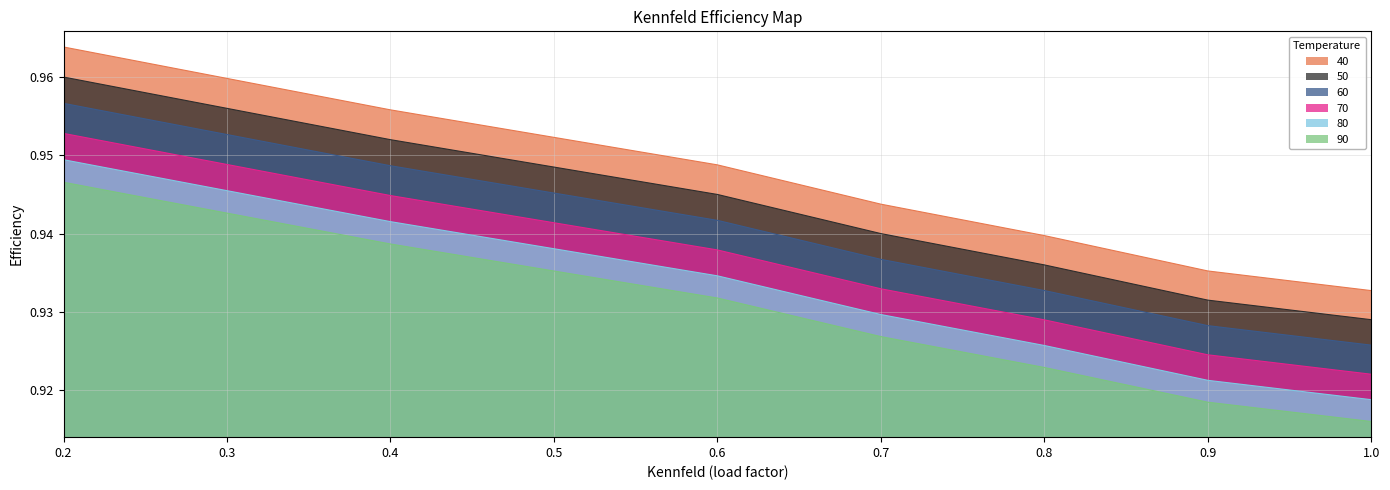

True or false: 60 has a value of 1.4 at 0.7.

False